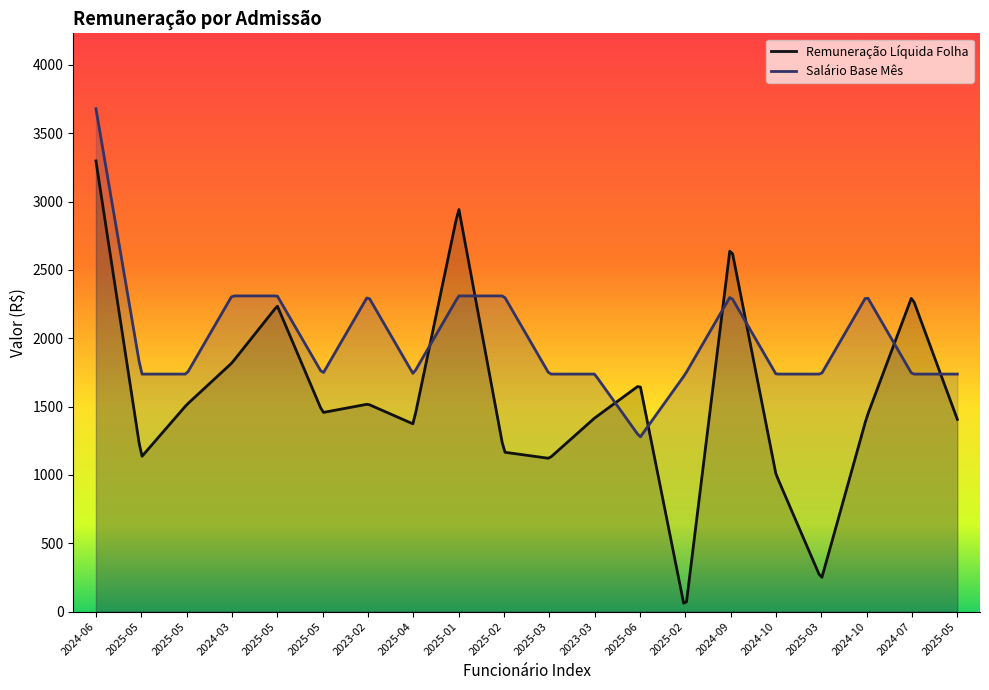

How many values in Remuneração Líquida Folha are above zero?

19